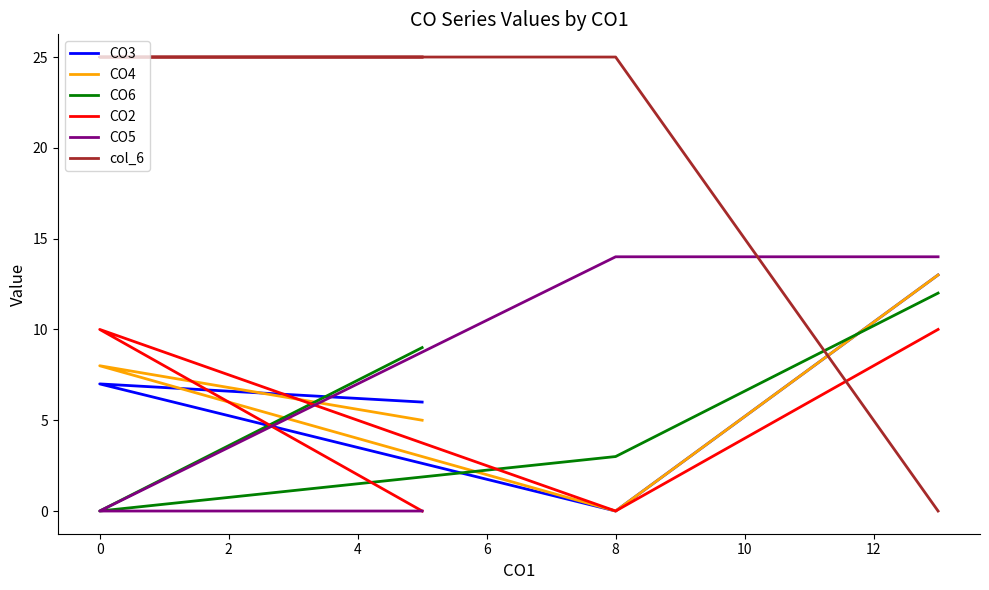

How many interior local valleys does the CO4 series have?

1